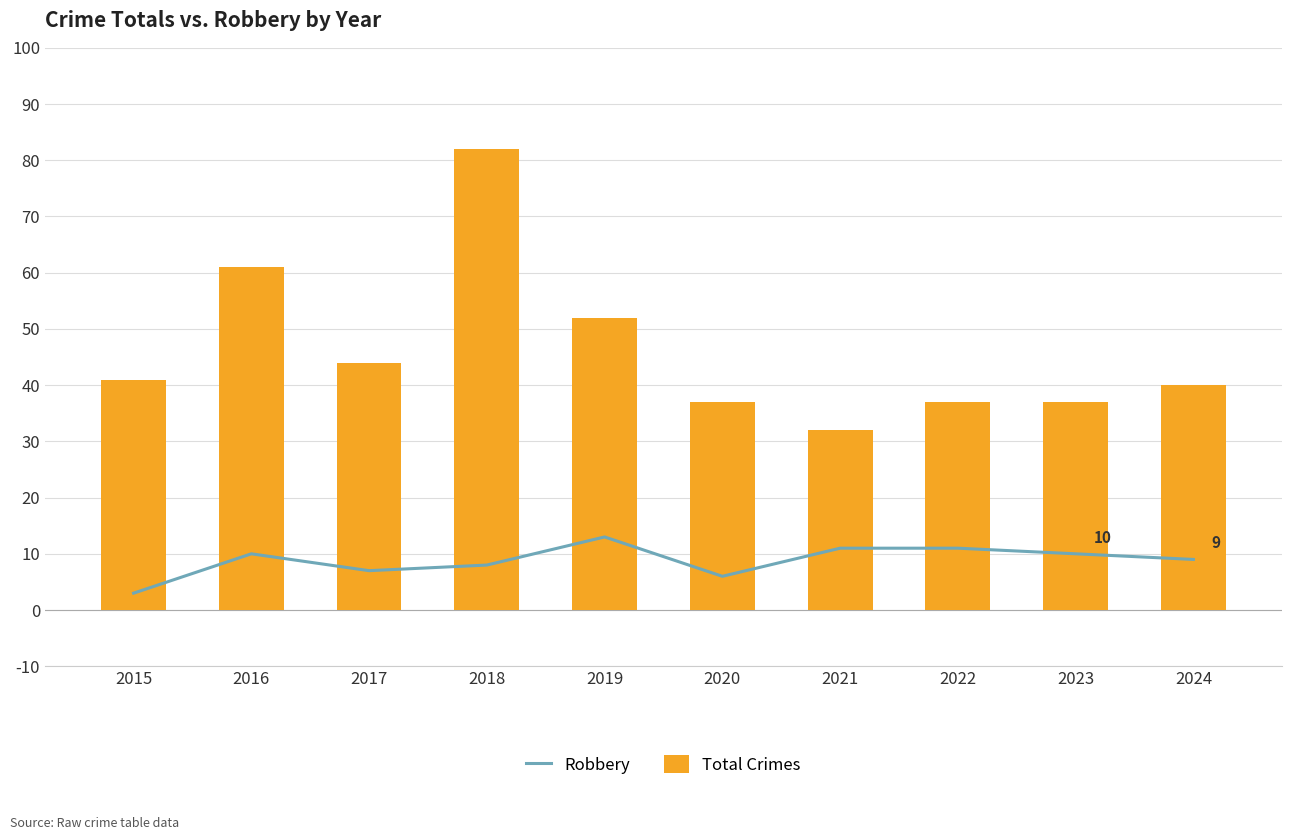

At which category is the sum across all series the highest?

2018